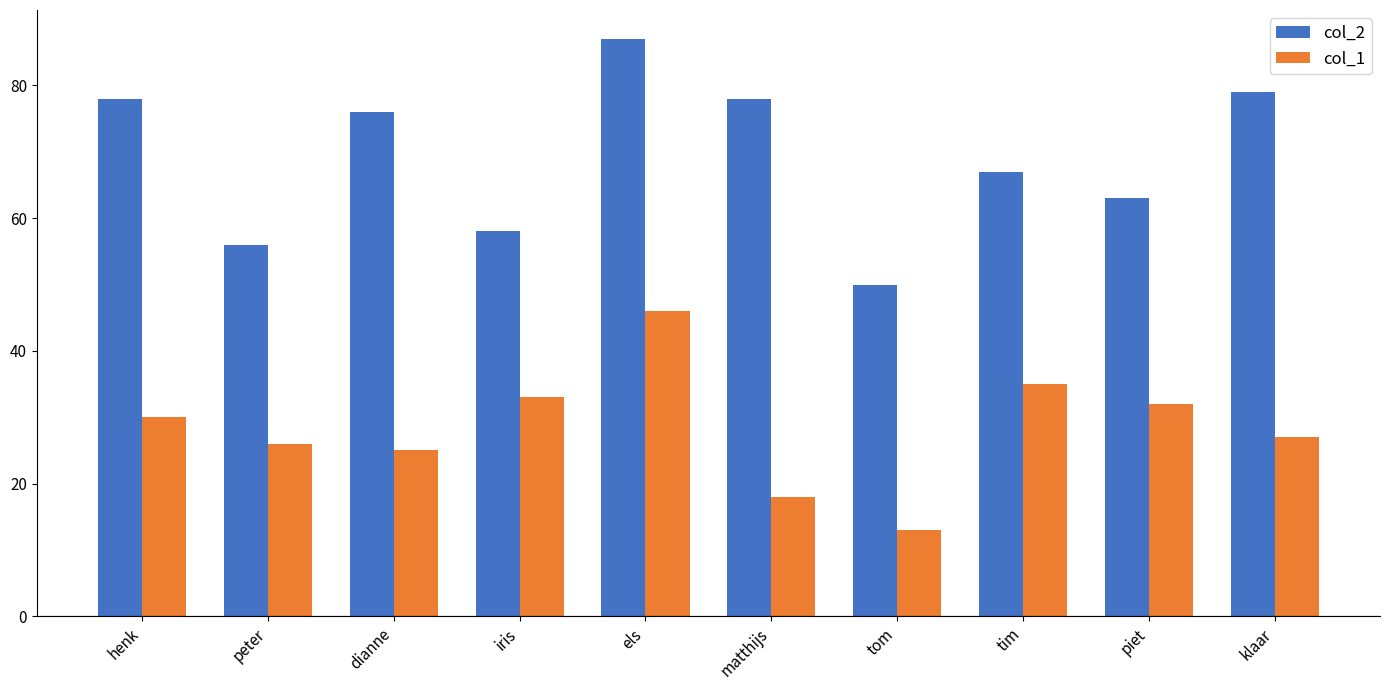

What are all the series names shown in the legend?

col_2, col_1